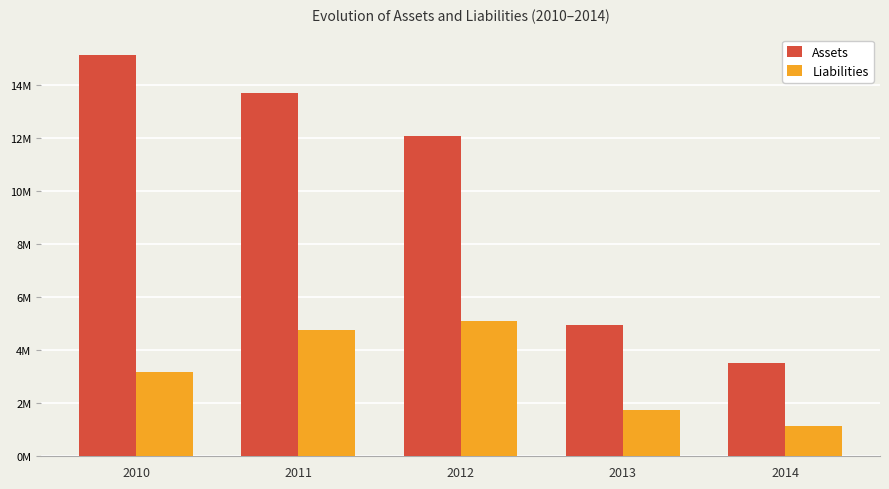

Are the bars horizontal?

No